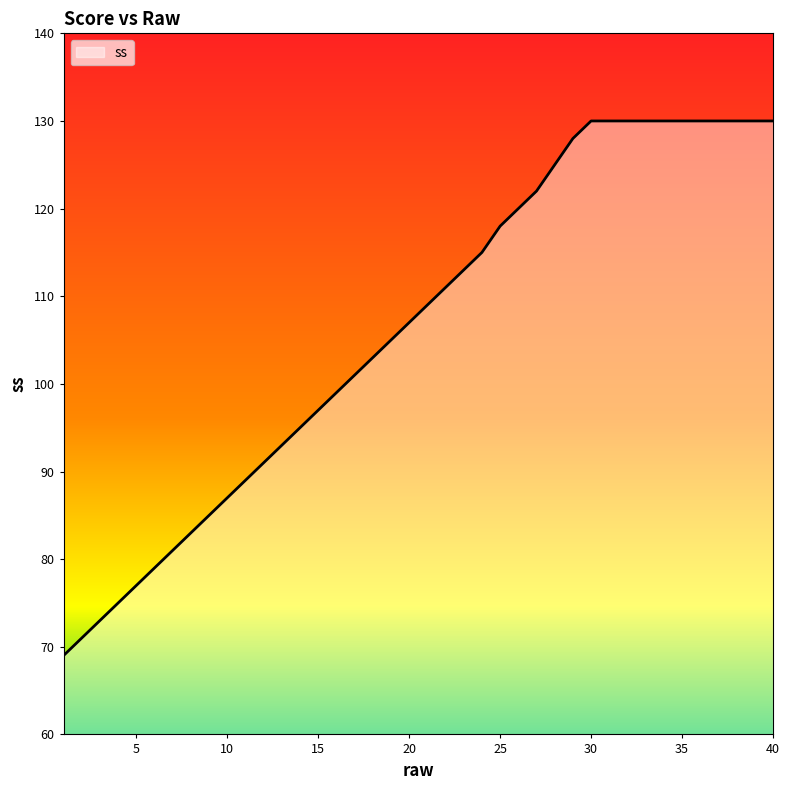

What is the difference between the maximum and minimum values?

61